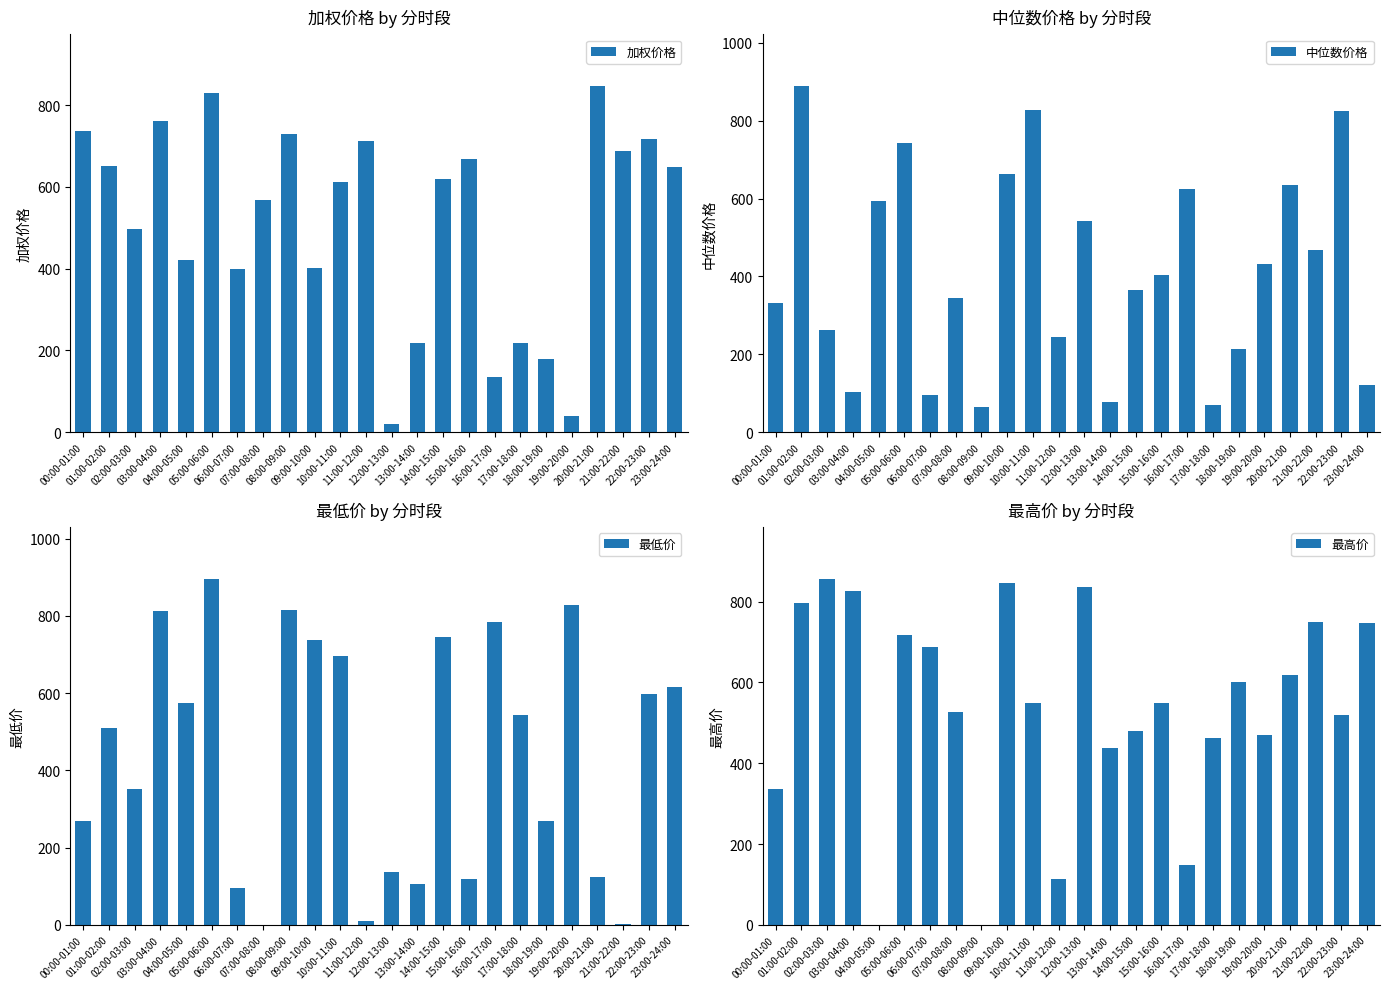

The 中位数价格 series shows 28.9 at 17:00-18:00. True or false?

False